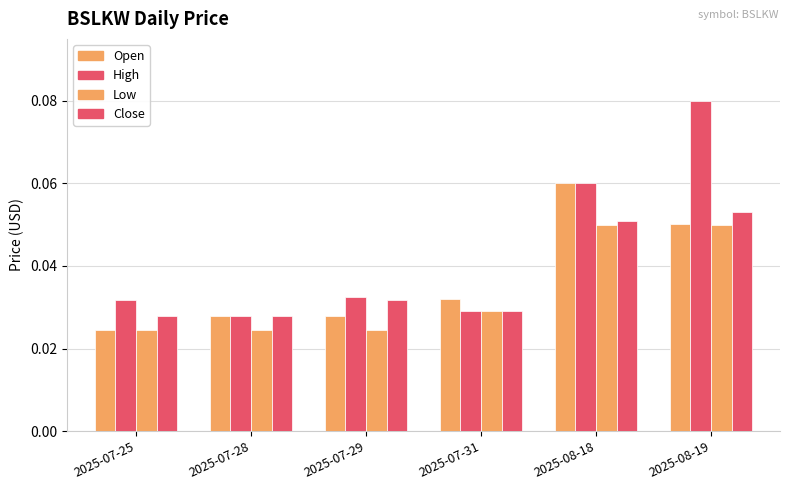

Are the bars grouped side by side (vs. stacked)?

Yes